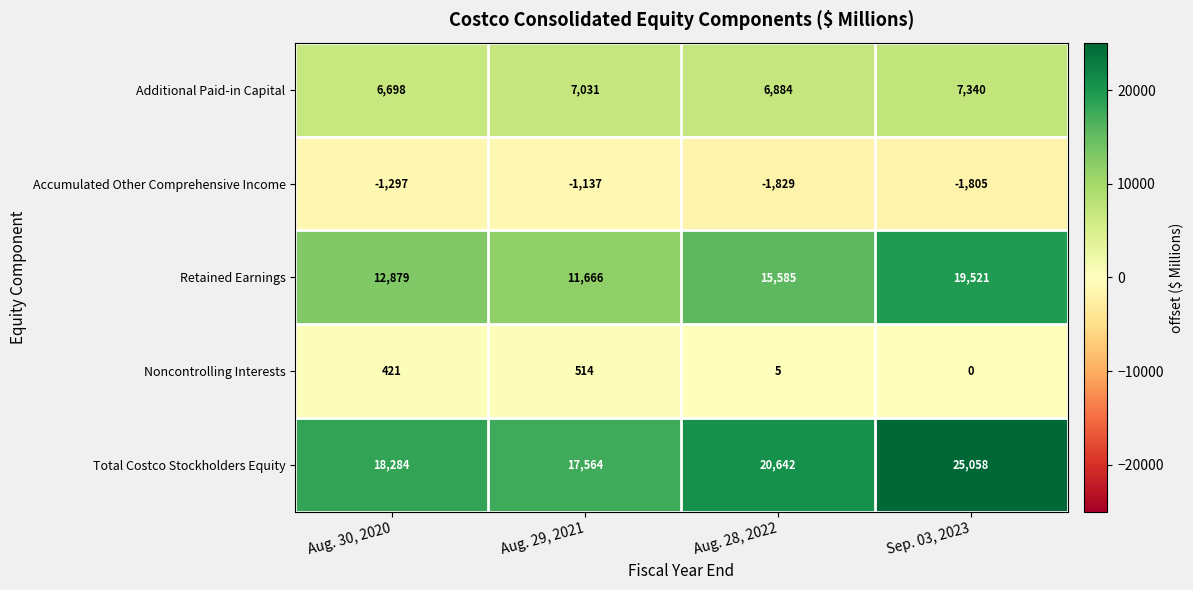

How many distinct data groups are displayed?

5